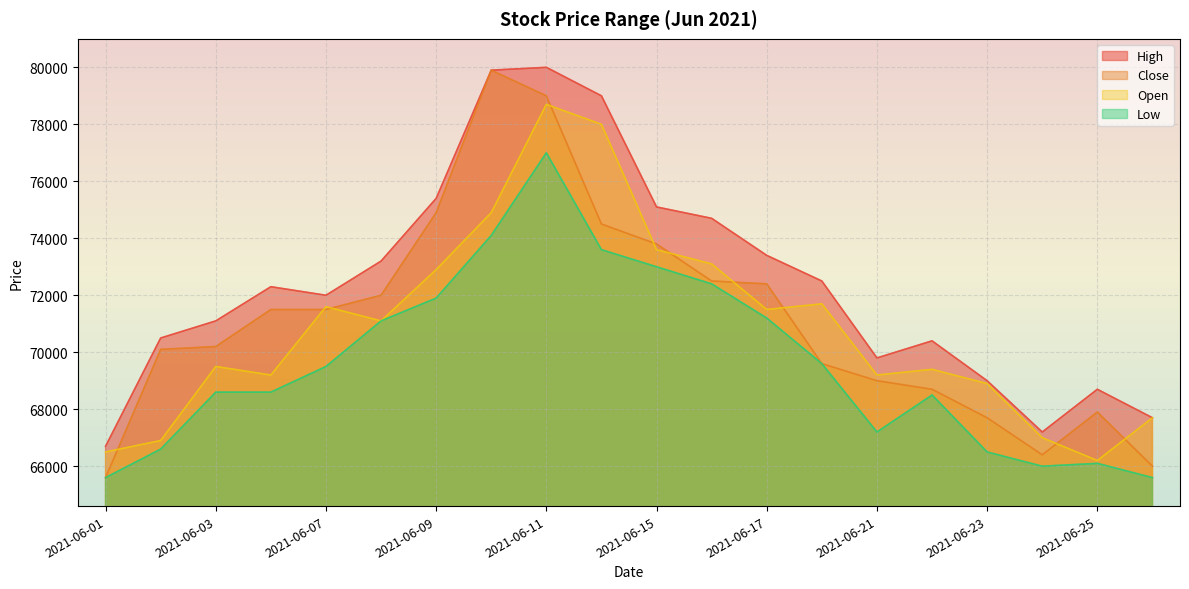

How many values in the Open series are below 71100?

10